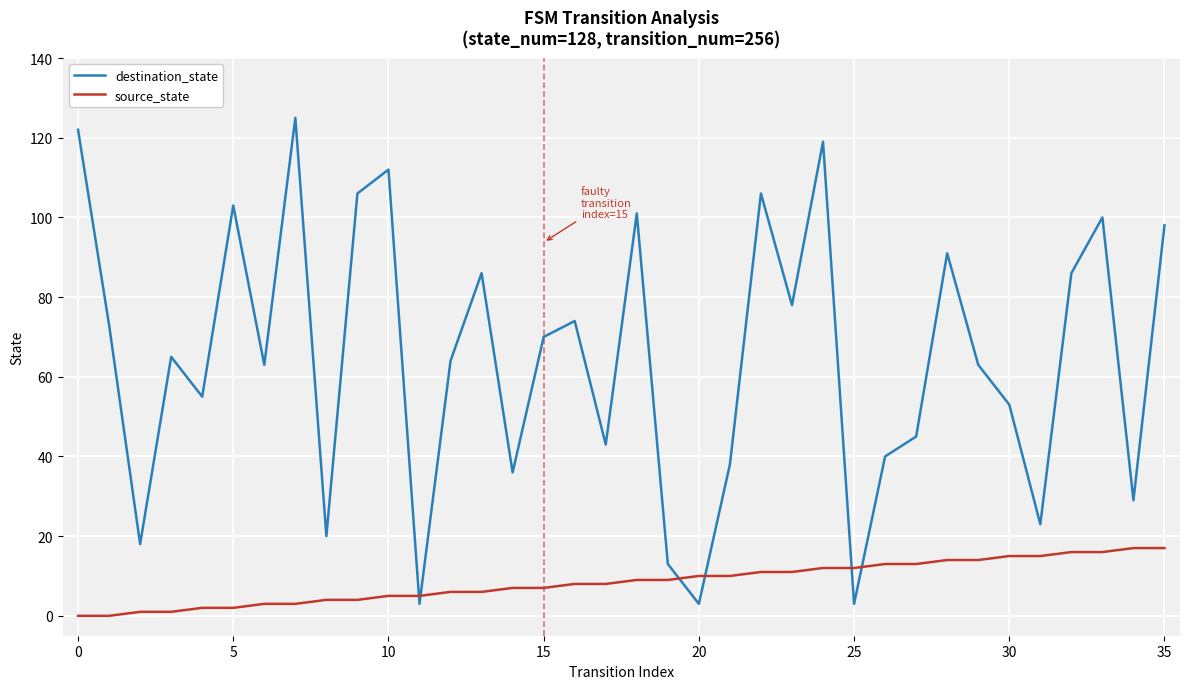

List the series in order of their overall mean, highest first.

destination_state, source_state